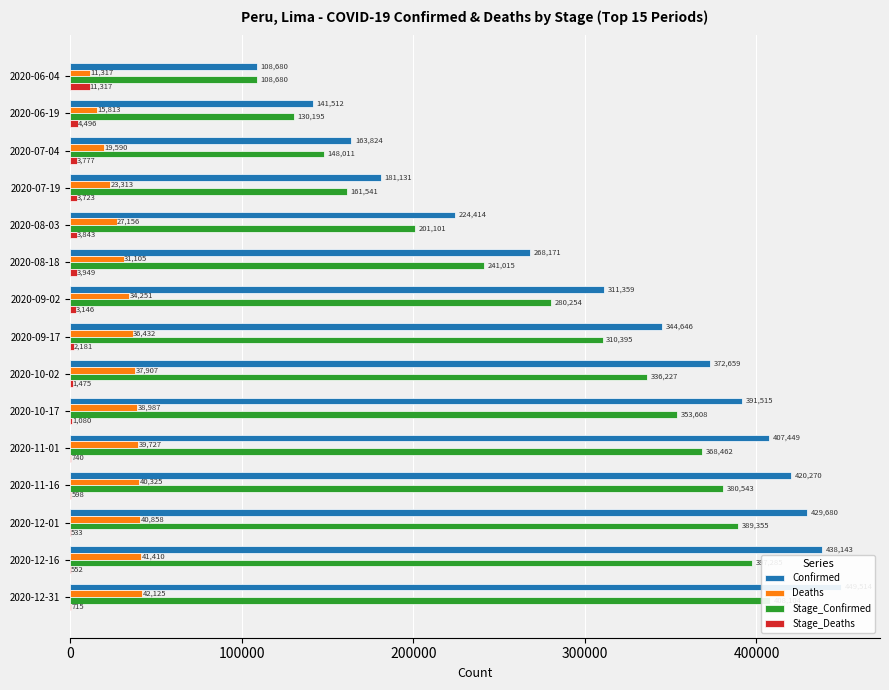

Which series has the widest spread of values?

Confirmed